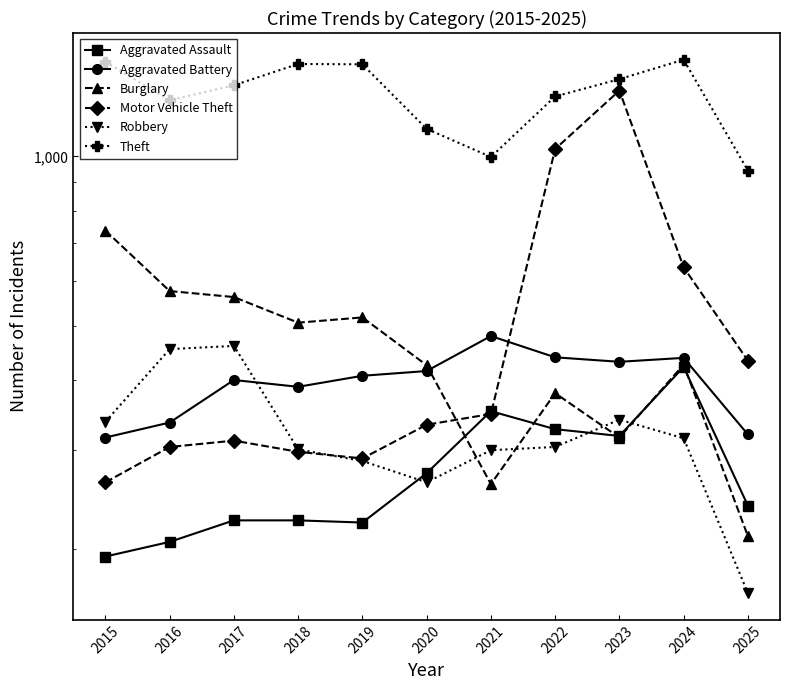

Where do Robbery and Burglary first cross each other?

2020 and 2021